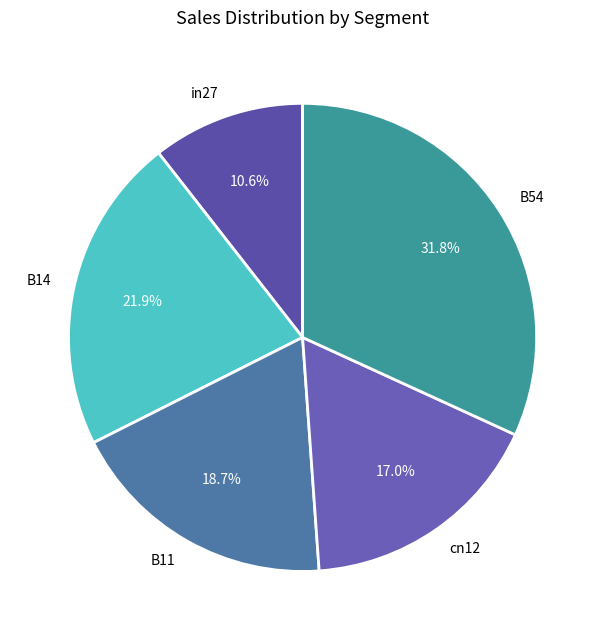

Count the number of slices in the pie.

5